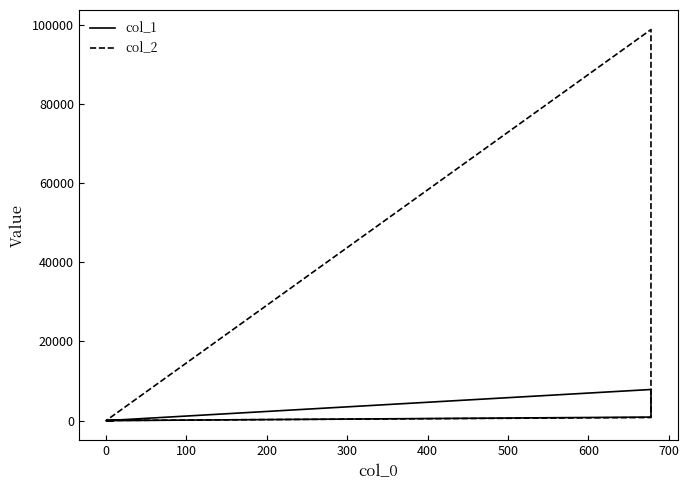

Is the value of col_1 at 500 greater than the value of col_2 at 300?

Yes